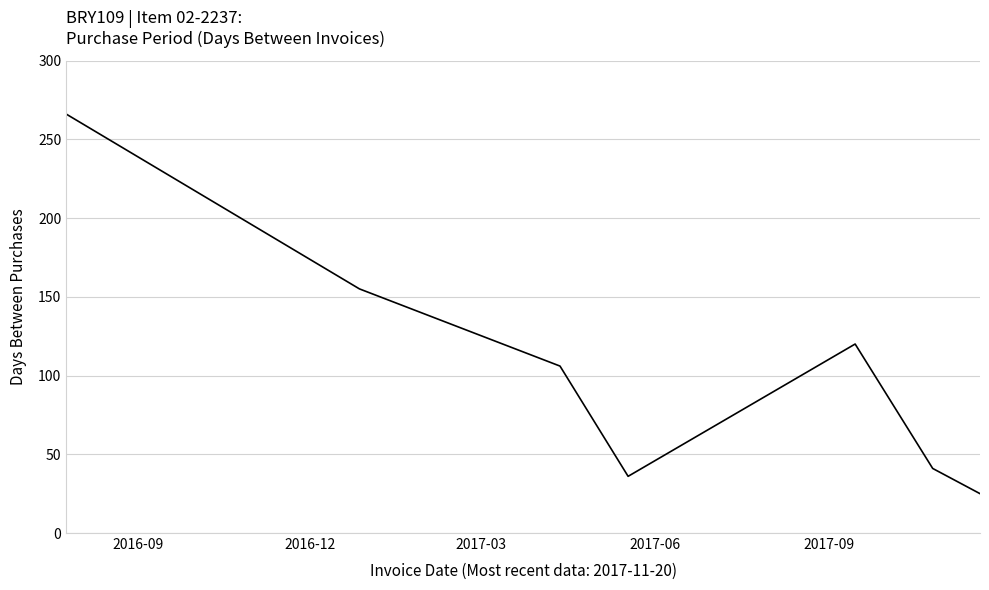

What is the minimum value shown in the chart?

25